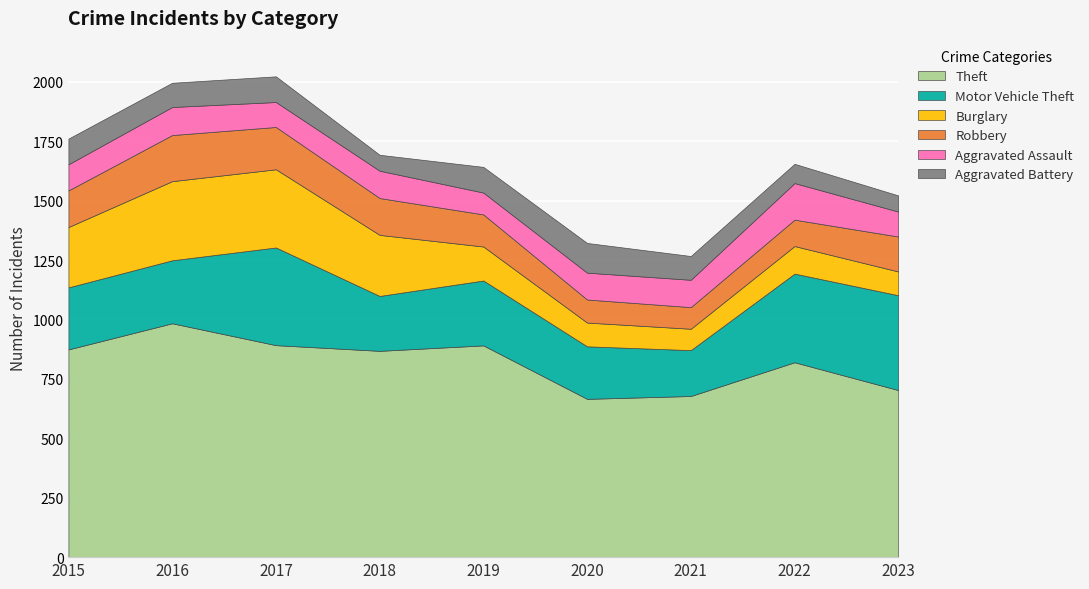

Which has a higher value, 2016 or 2019?

2016